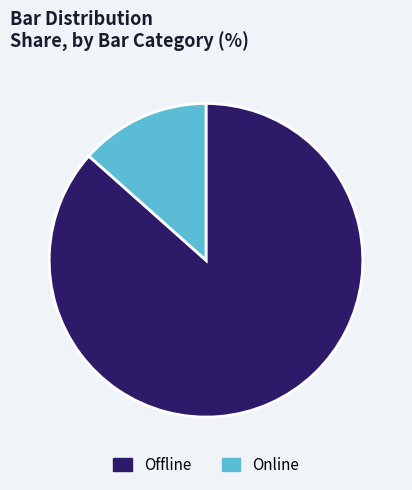

Do Online and Offline together represent more than half of the pie?

Yes